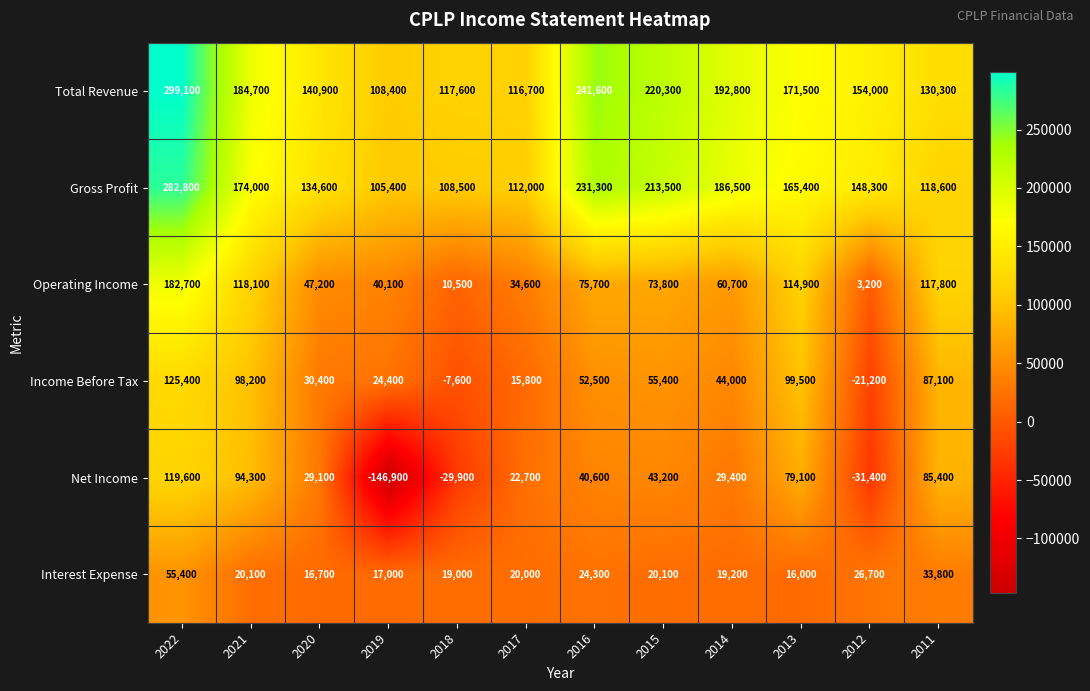

What is the smallest value displayed?

-146900